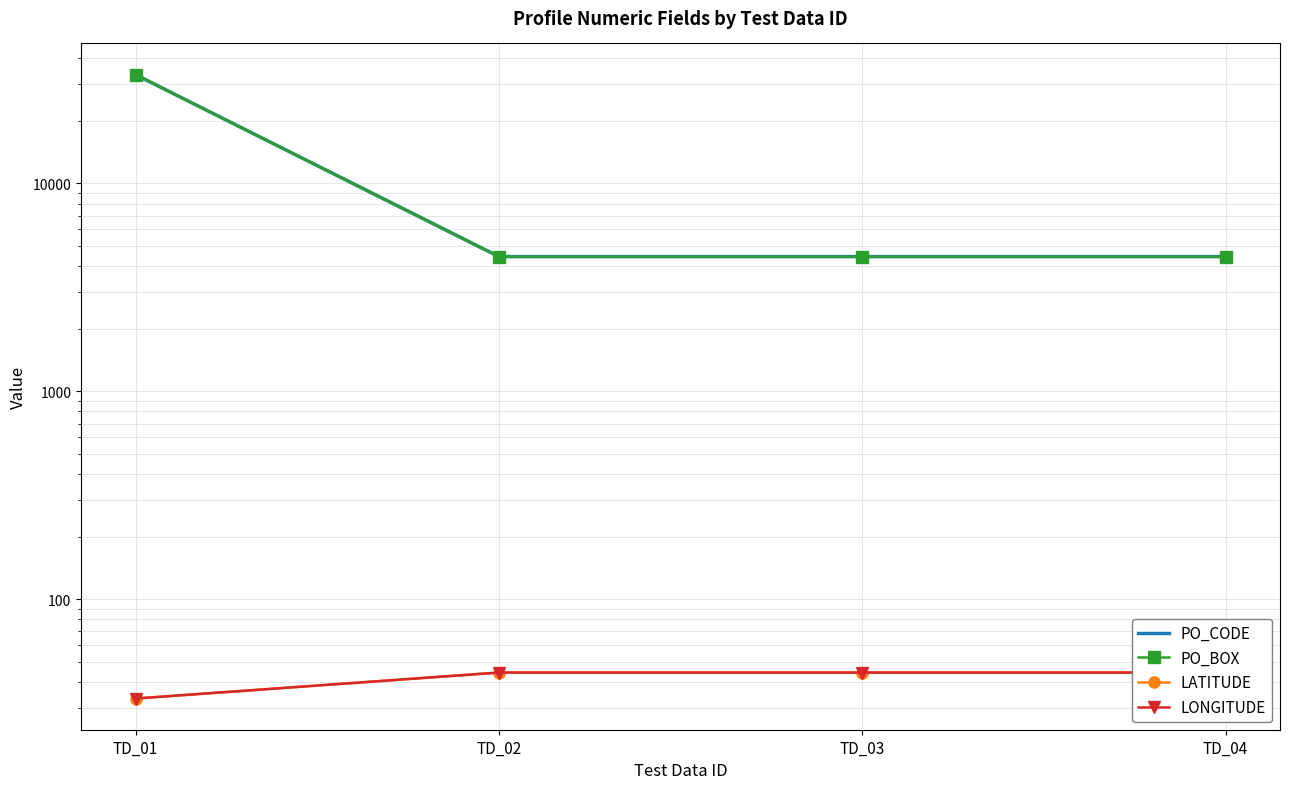

How many lines are shown in the chart?

4